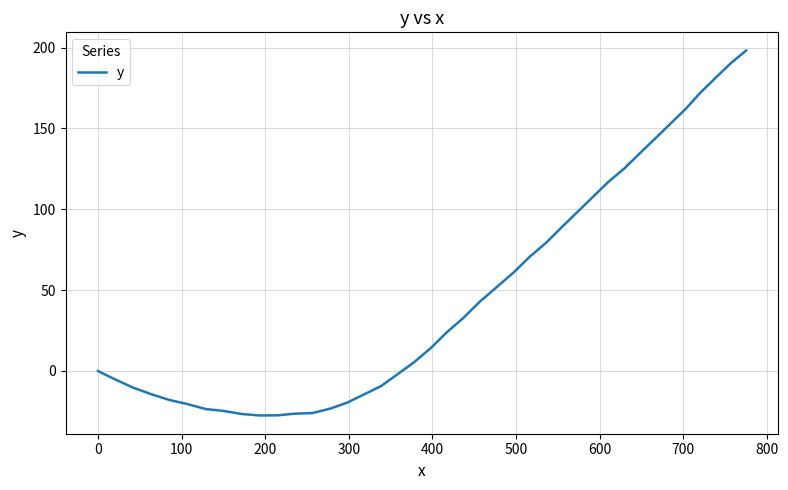

What is the greatest value displayed?

198.1